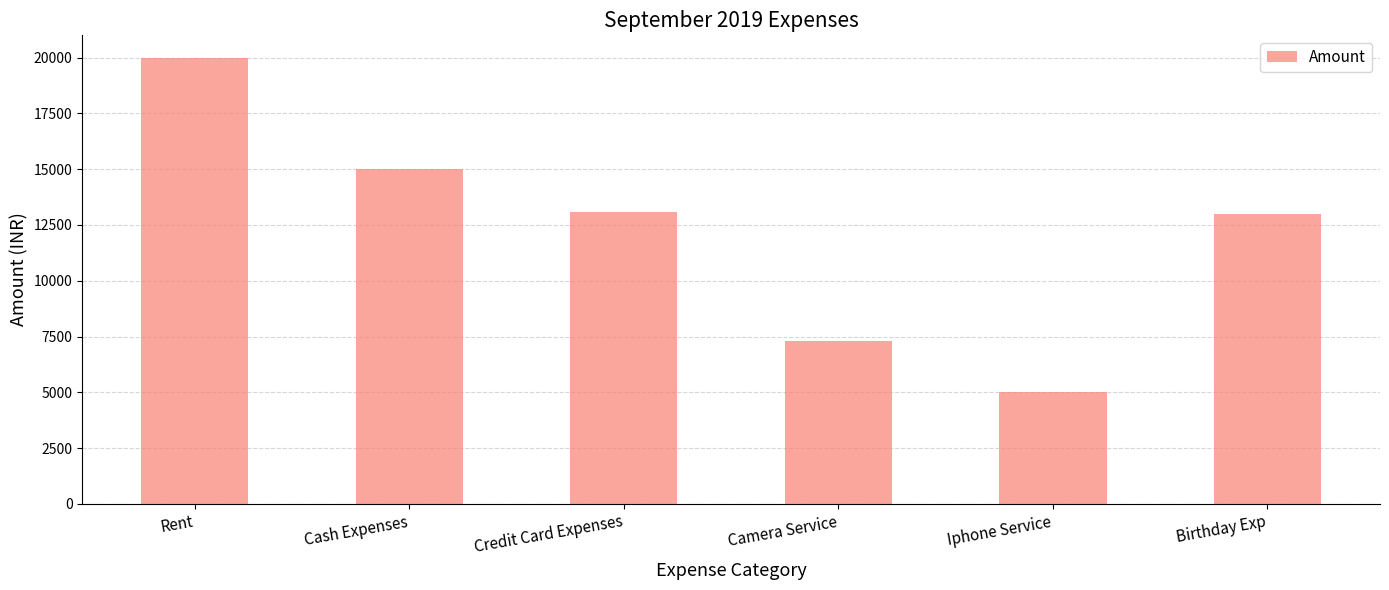

Is it true that the value at Iphone Service is 5000?

True